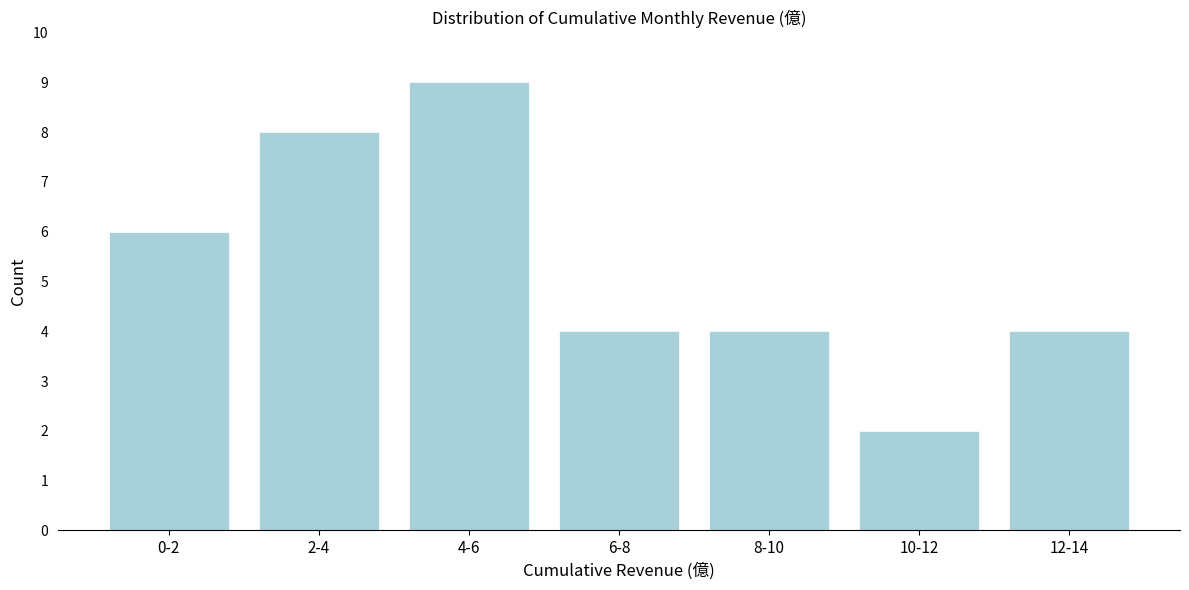

Reading left to right, transcribe all the data shown in this chart.

0-2=6	2-4=8	4-6=9	6-8=4	8-10=4	10-12=2	12-14=4